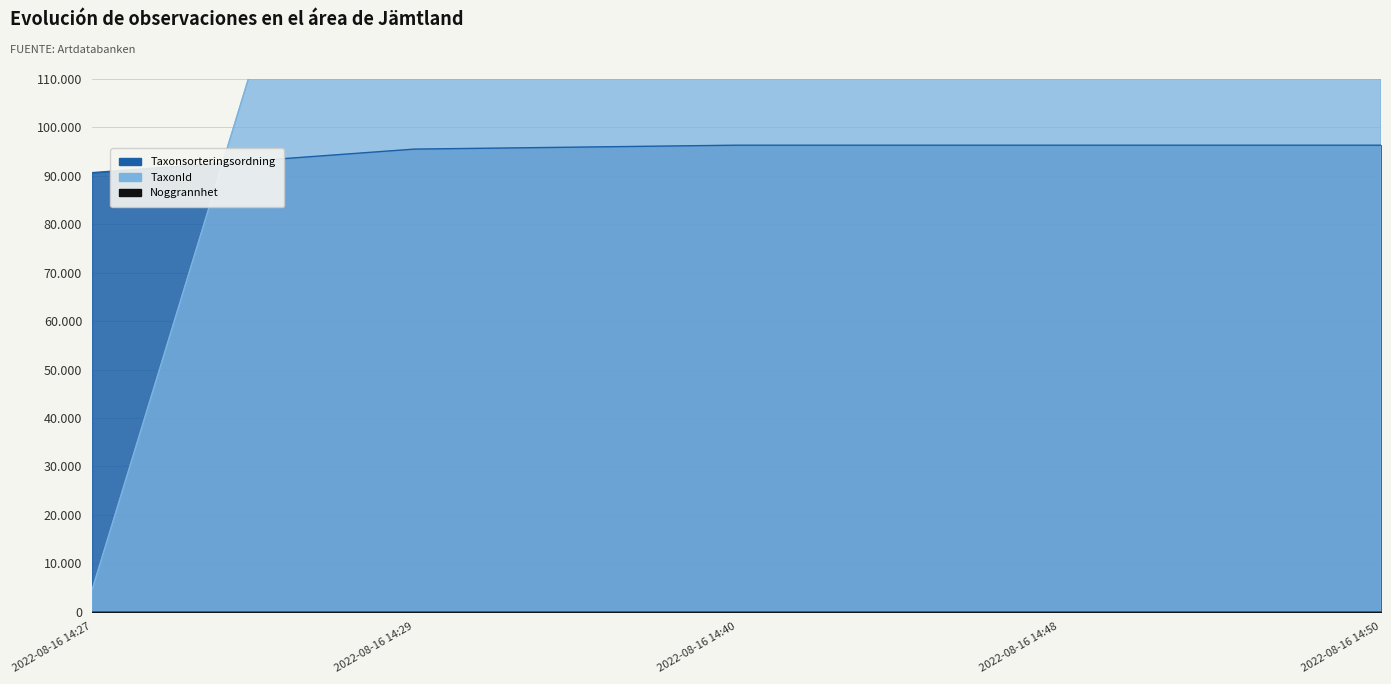

Which category has the highest value in the Taxonsorteringsordning series?

2022-08-16 14:40